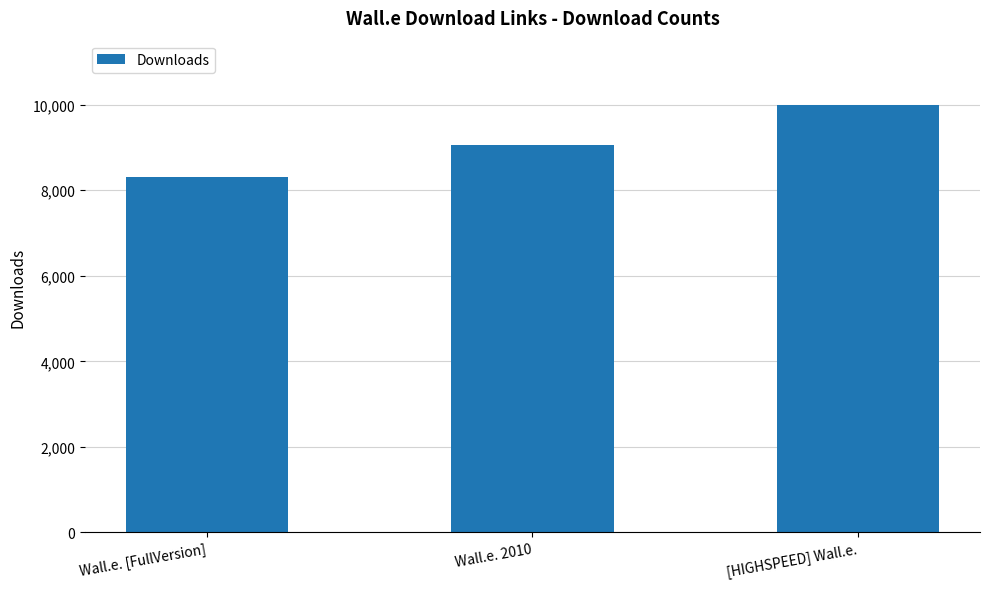

At which category does the chart reach its minimum across all series?

Wall.e. [FullVersion]